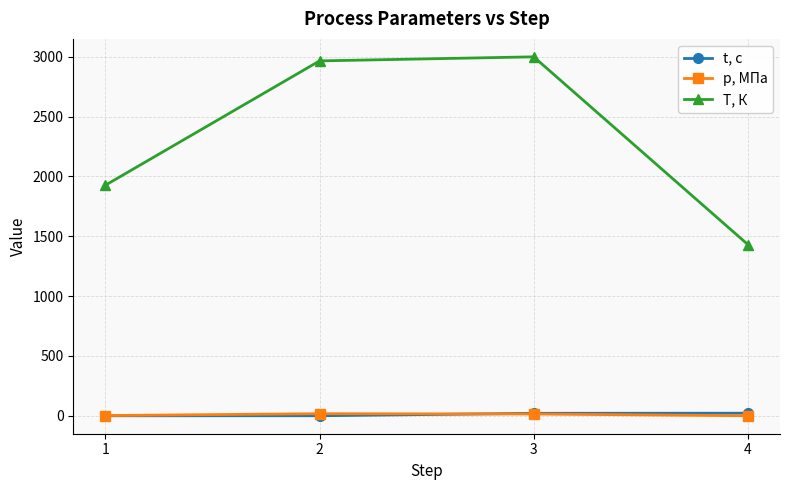

What are all the series names shown in the legend?

t, с, p, МПа, T, К